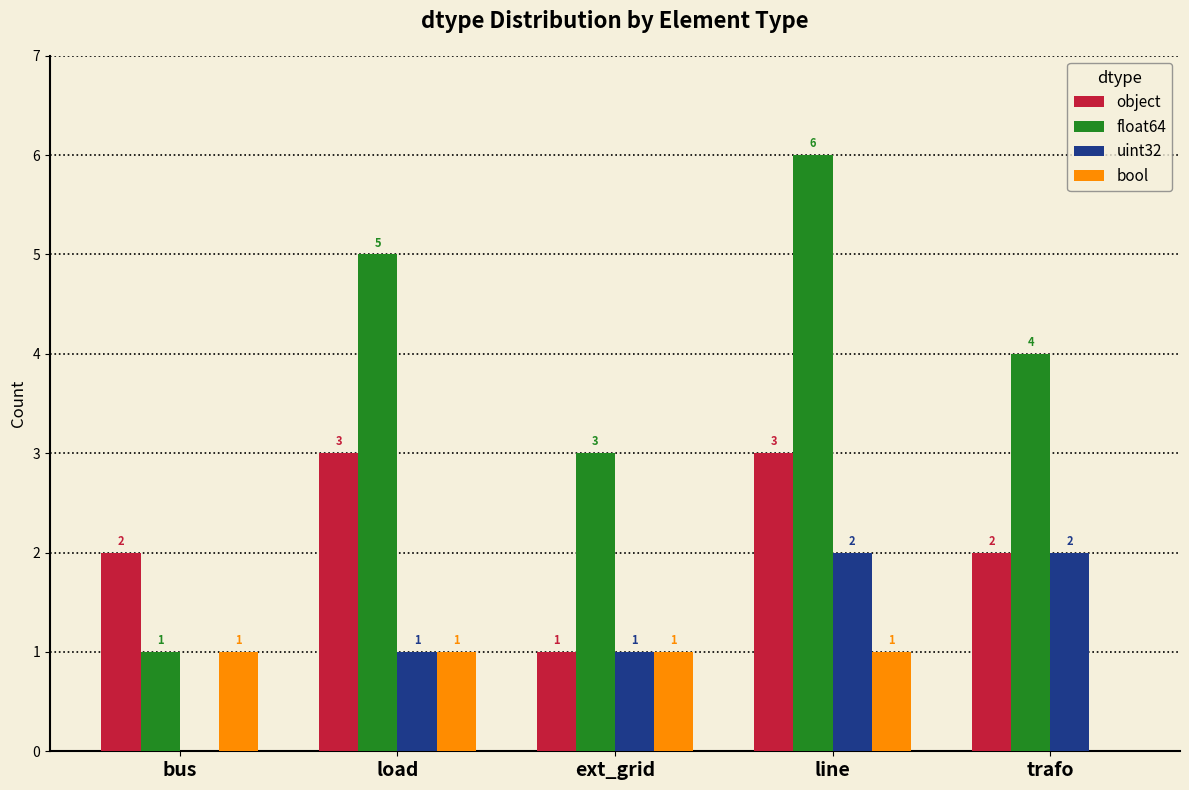

How many object values are between 2 and 3?

4